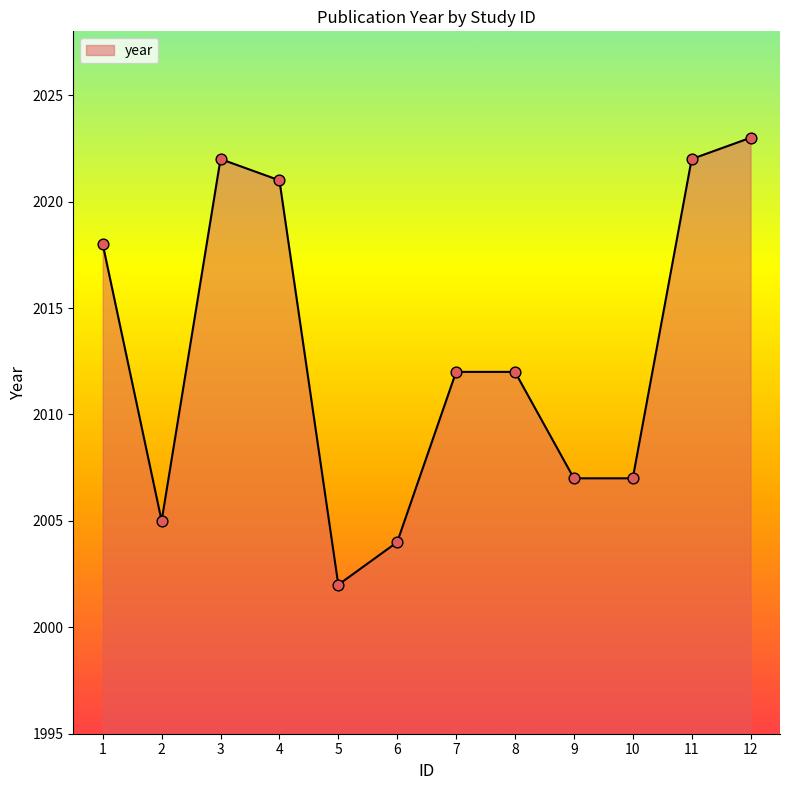

What is the change in value from 1 to 6?

-14